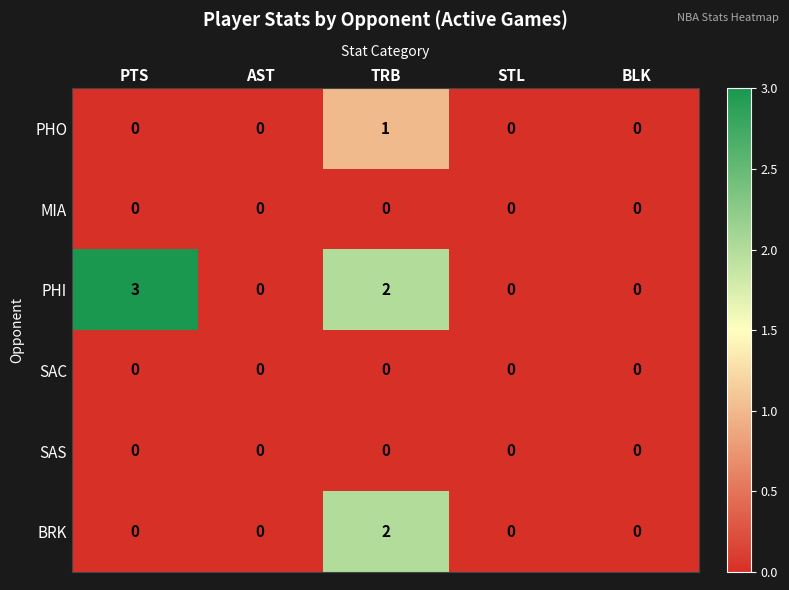

How many distinct data groups are displayed?

6